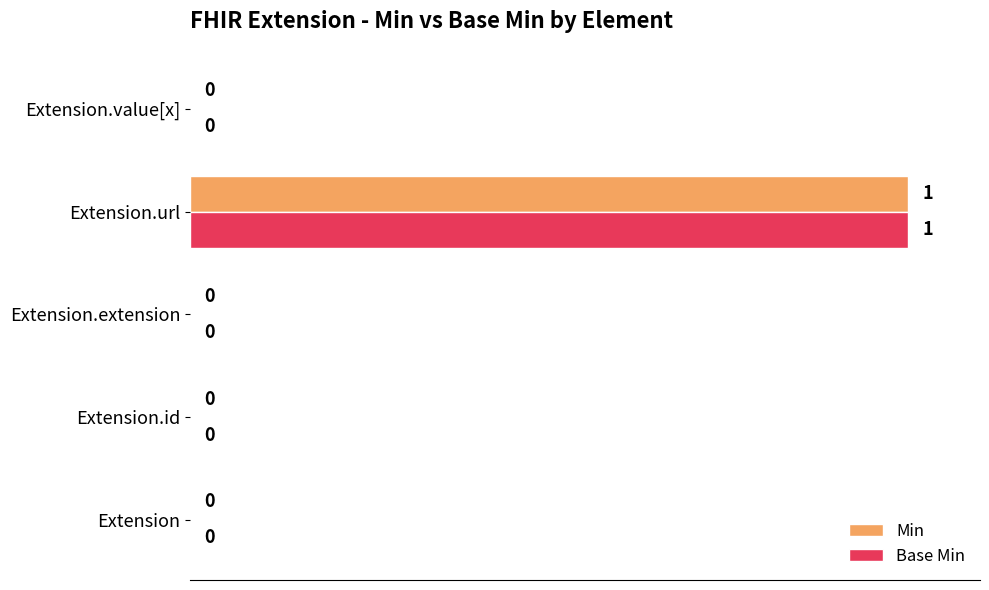

At which category is the sum across all series the highest?

Extension.url